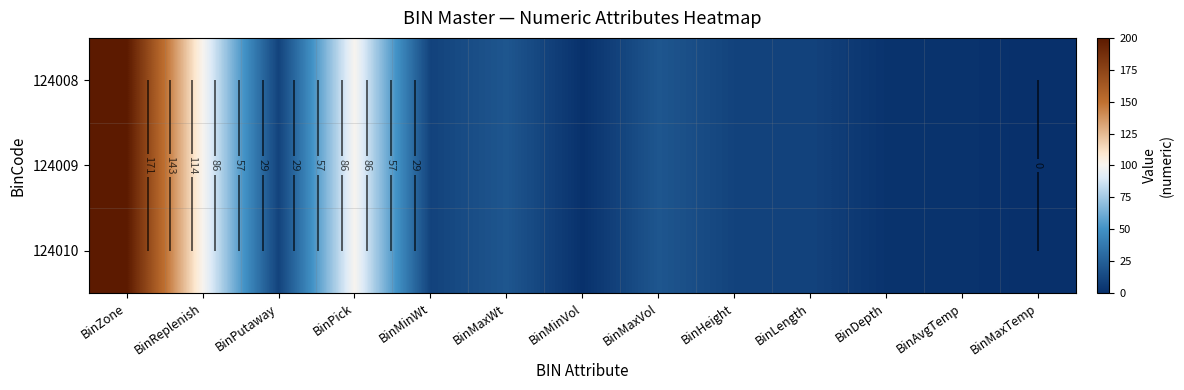

List the series in order of their peak value, highest first.

124008, 124009, 124010